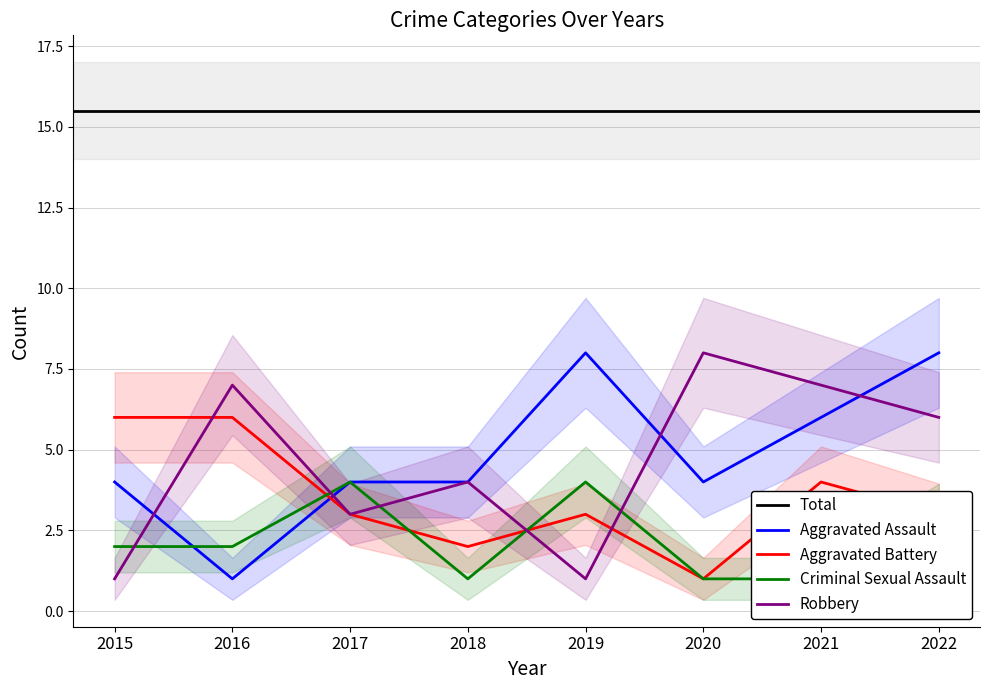

At 2017, list the series in order from largest to smallest.

Aggravated Assault, Criminal Sexual Assault, Aggravated Battery, Robbery